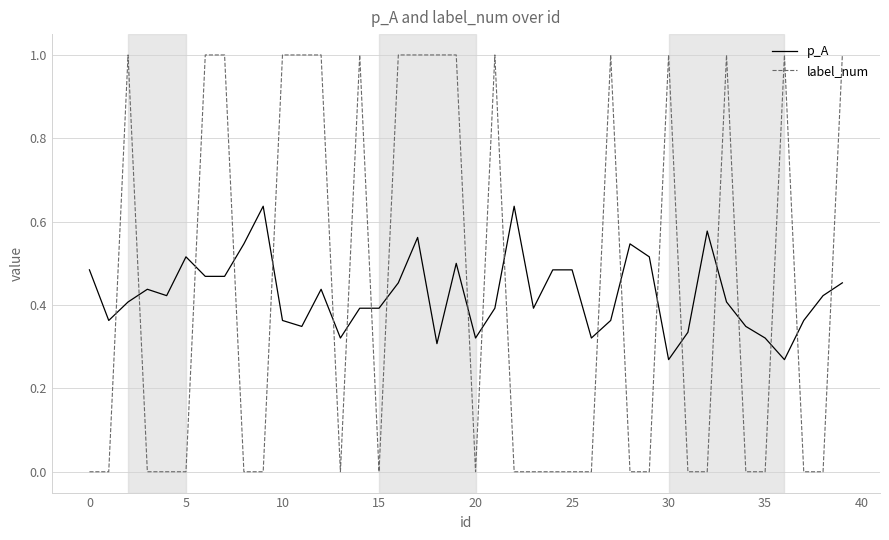

Which series ends up on top after the final intersection of p_A and label_num?

label_num